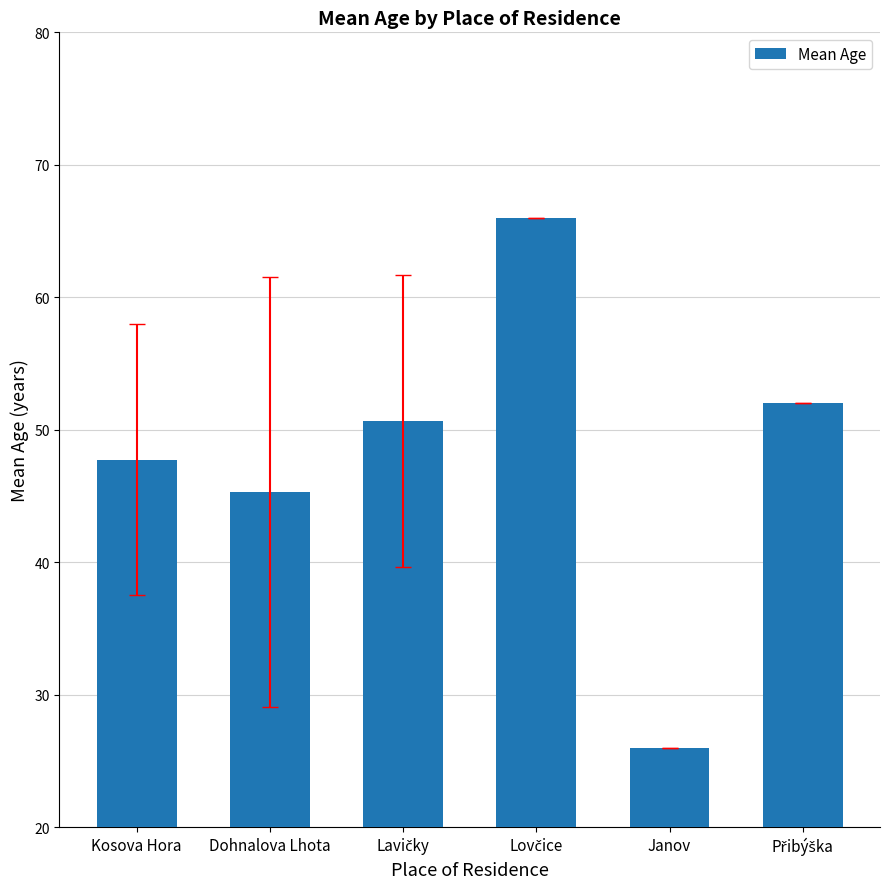

What is the value of the 6th bar from the left?

52.0